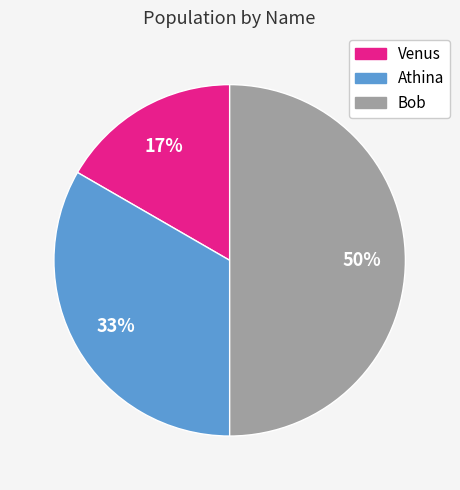

To the nearest percent, what is the difference between the Athina and Bob slice percentages?

17%